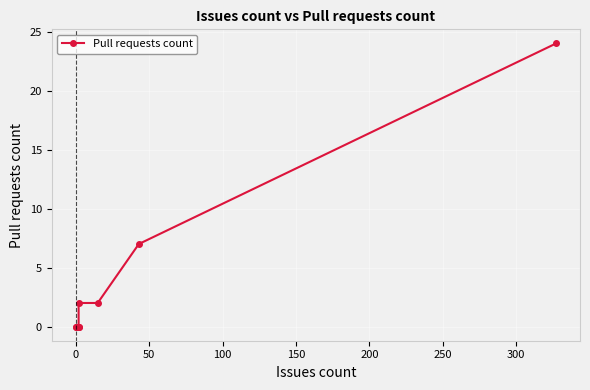

What is the greatest value displayed?

24